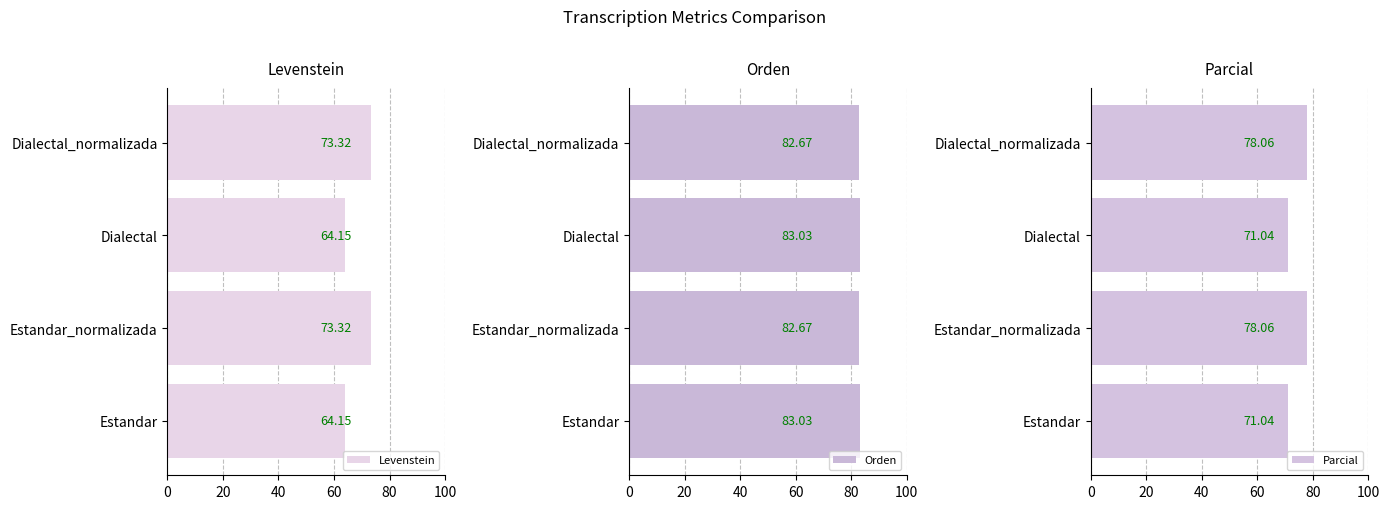

True or false: Orden has a value of 83.0 at Estandar.

True